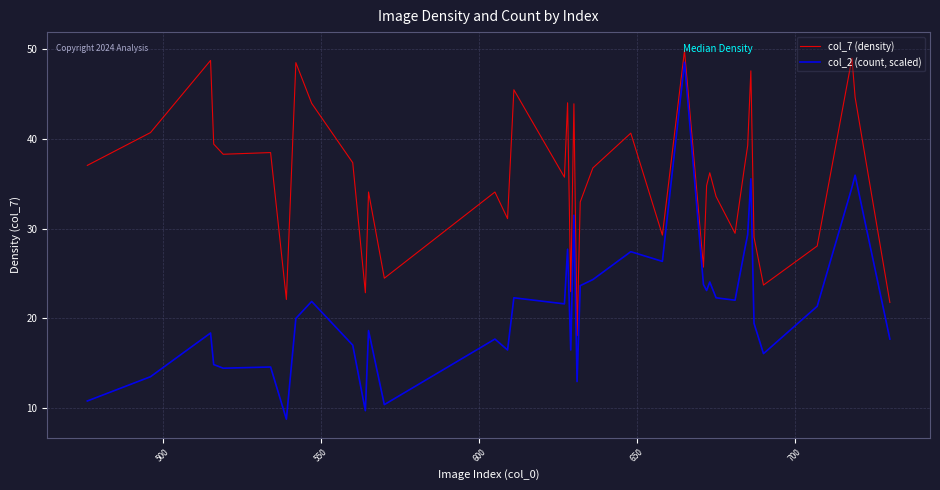

True or false: col_2 (count, scaled) and col_7 (density) cross at least once.

False